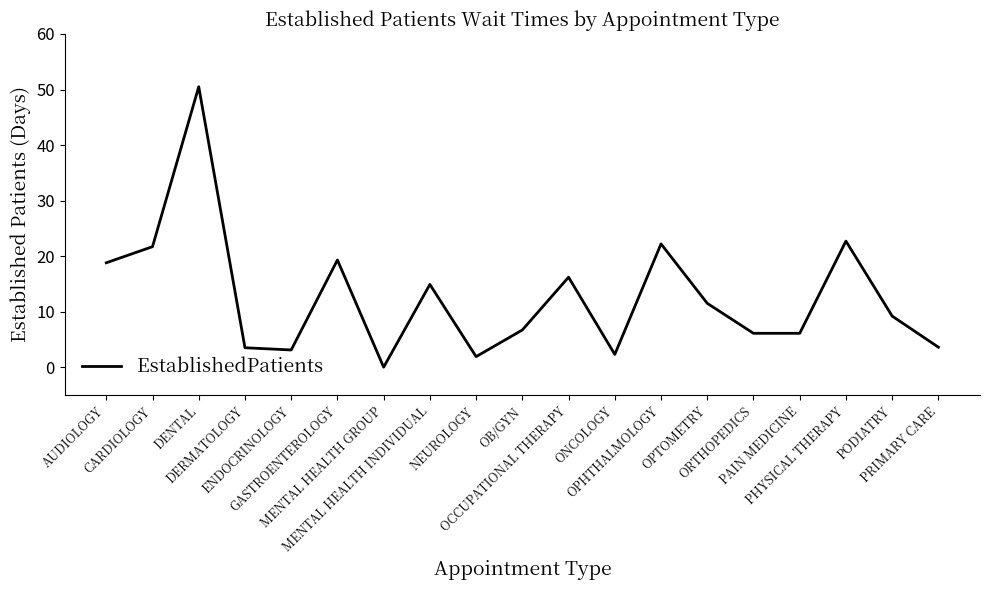

Where does the data first go above 9?

AUDIOLOGY